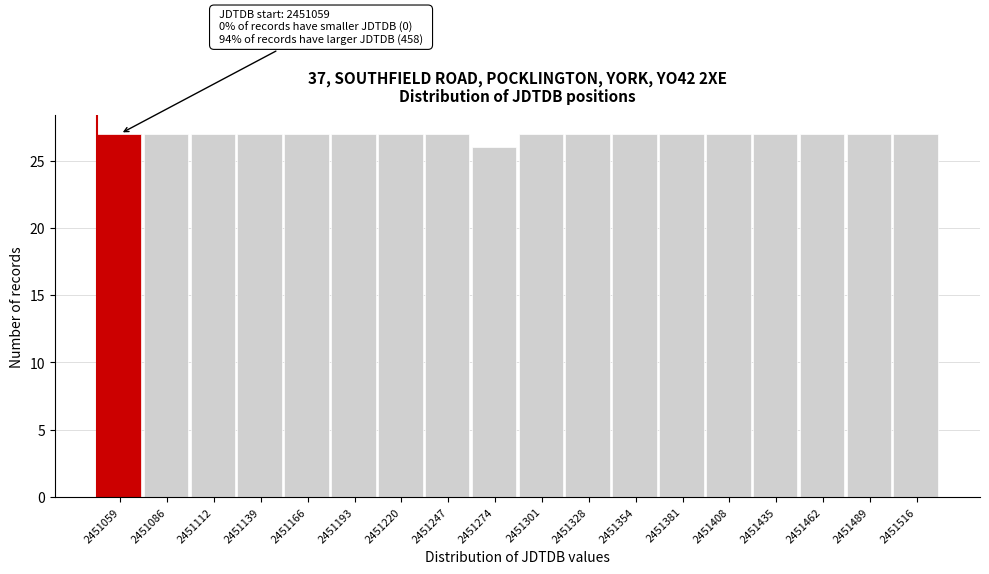

Reading left to right, extract all data points from this chart.

2451059=27	2451086=27	2451112=27	2451139=27	2451166=27	2451193=27	2451220=27	2451247=27	2451274=26	2451301=27	2451328=27	2451354=27	2451381=27	2451408=27	2451435=27	2451462=27	2451489=27	2451516=27